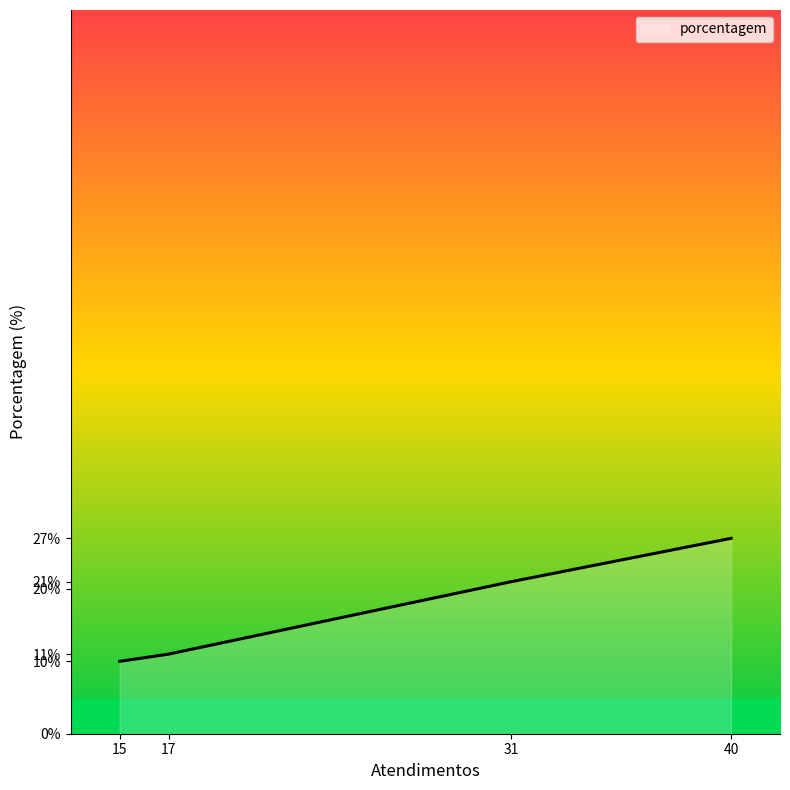

What is the sum of the values at 17 and 15?

21